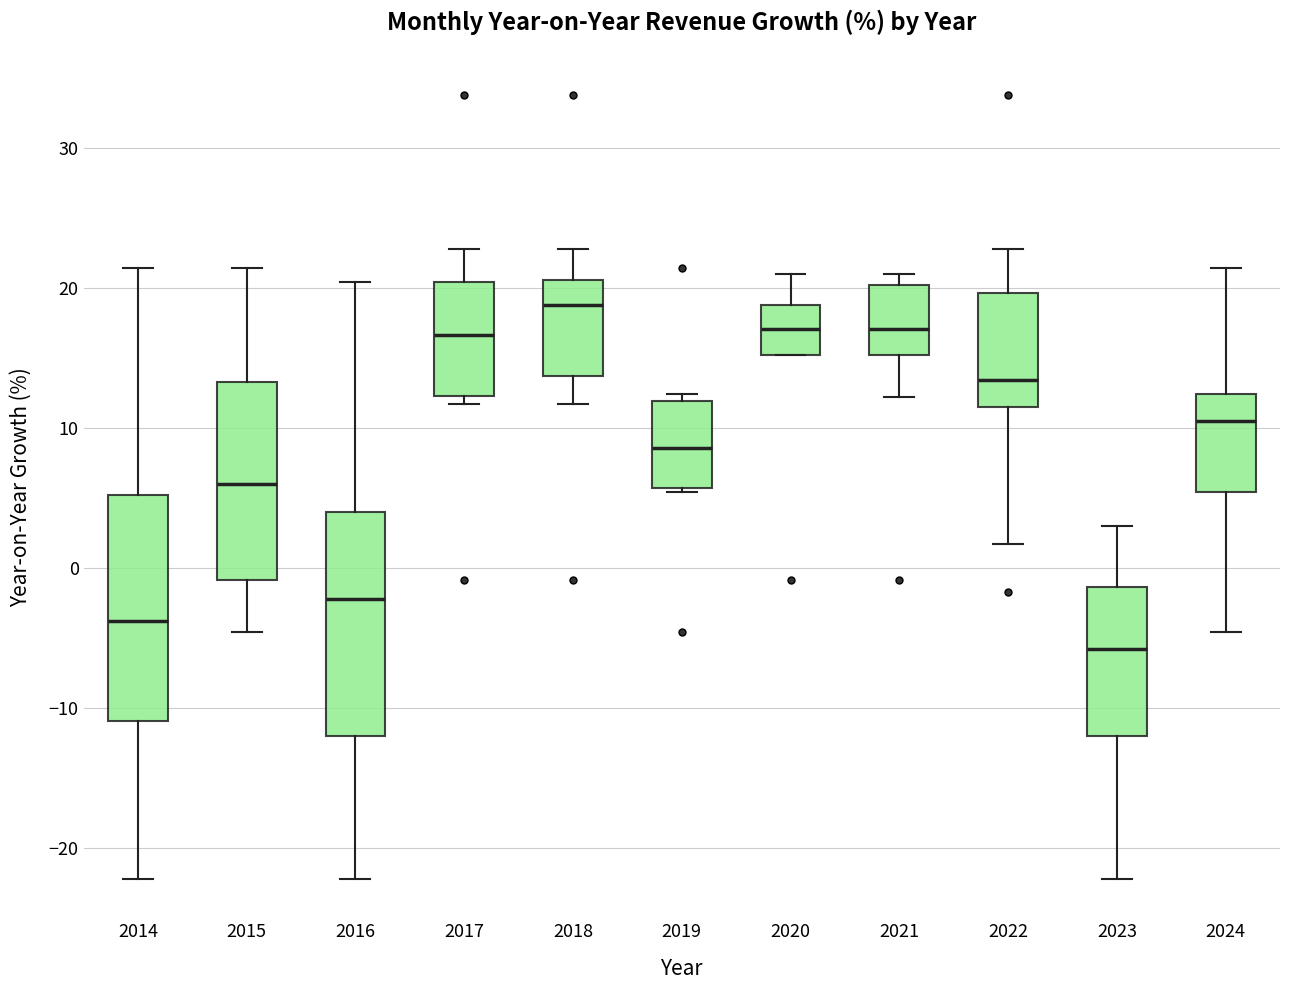

Where does the lower whisker of the box at x = 2024 end on the y-axis? The values are not printed on the chart, so give them approximately, as read against the axis.

-5